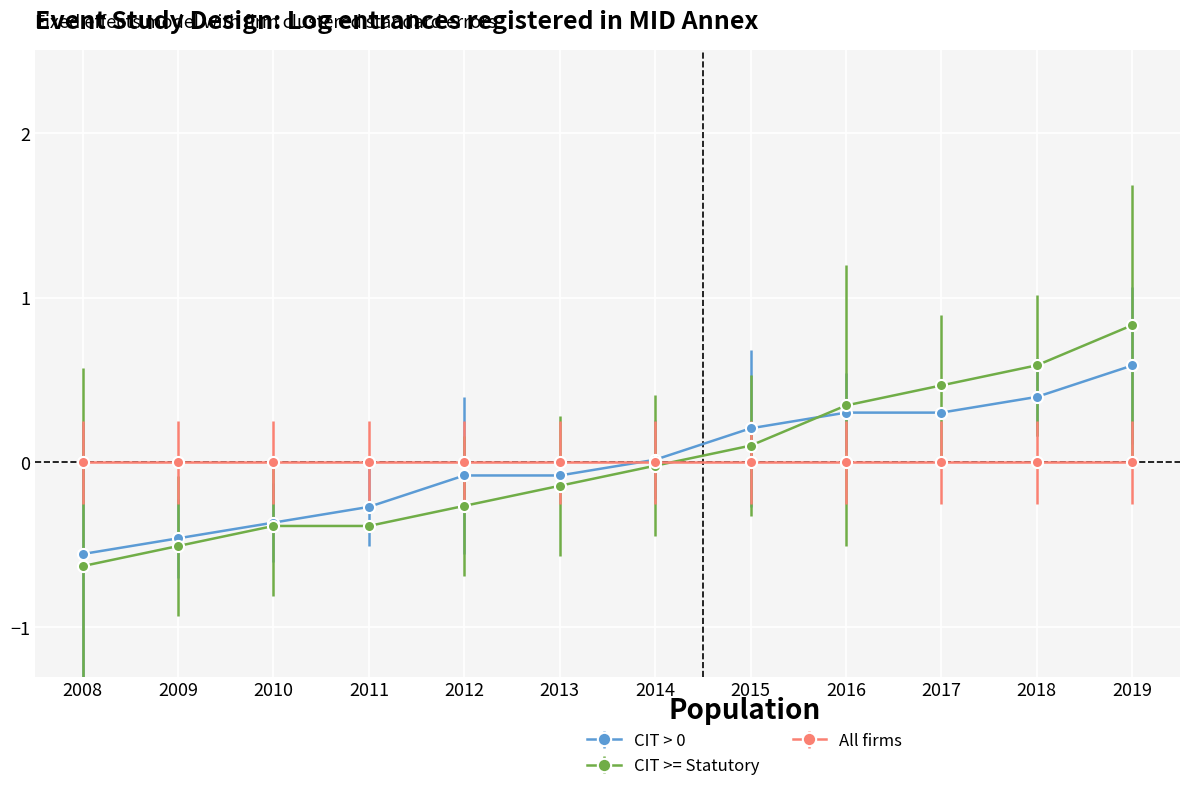

The value of CIT >= Statutory at 2013 is -0.1. True or false?

True